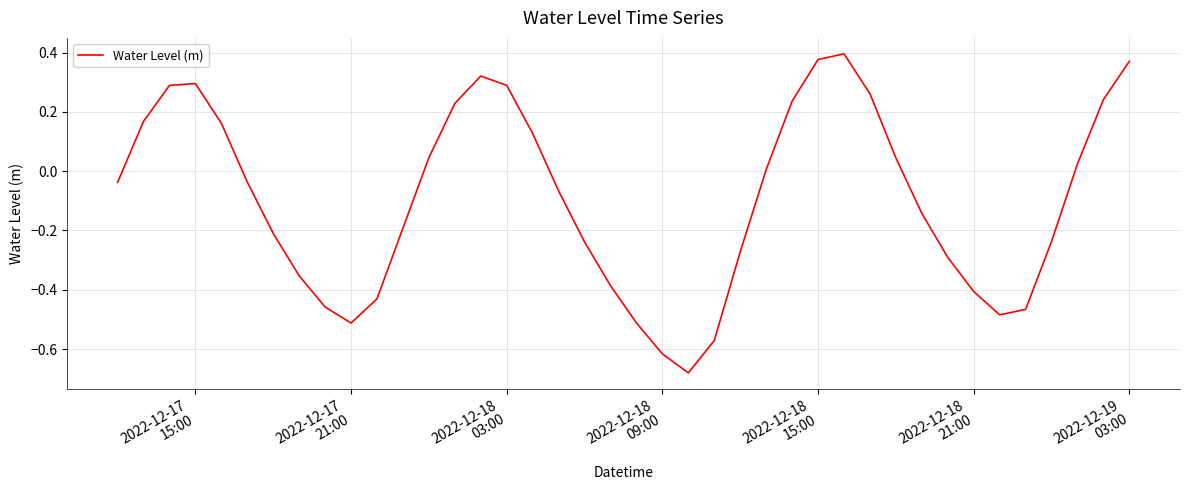

What is the difference between the maximum and minimum values?

1.1